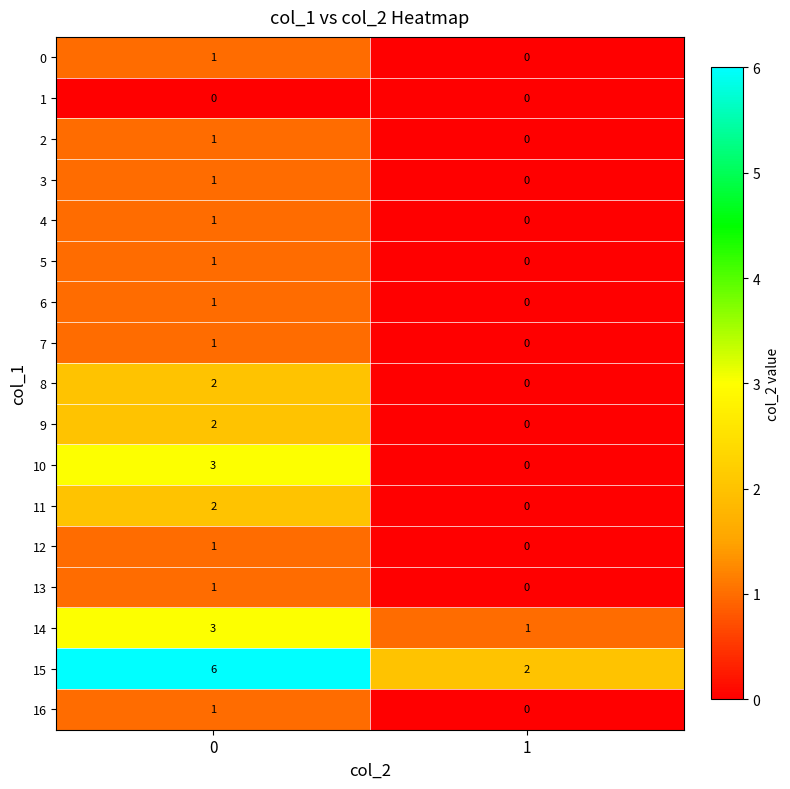

How many data points does each series have?

2